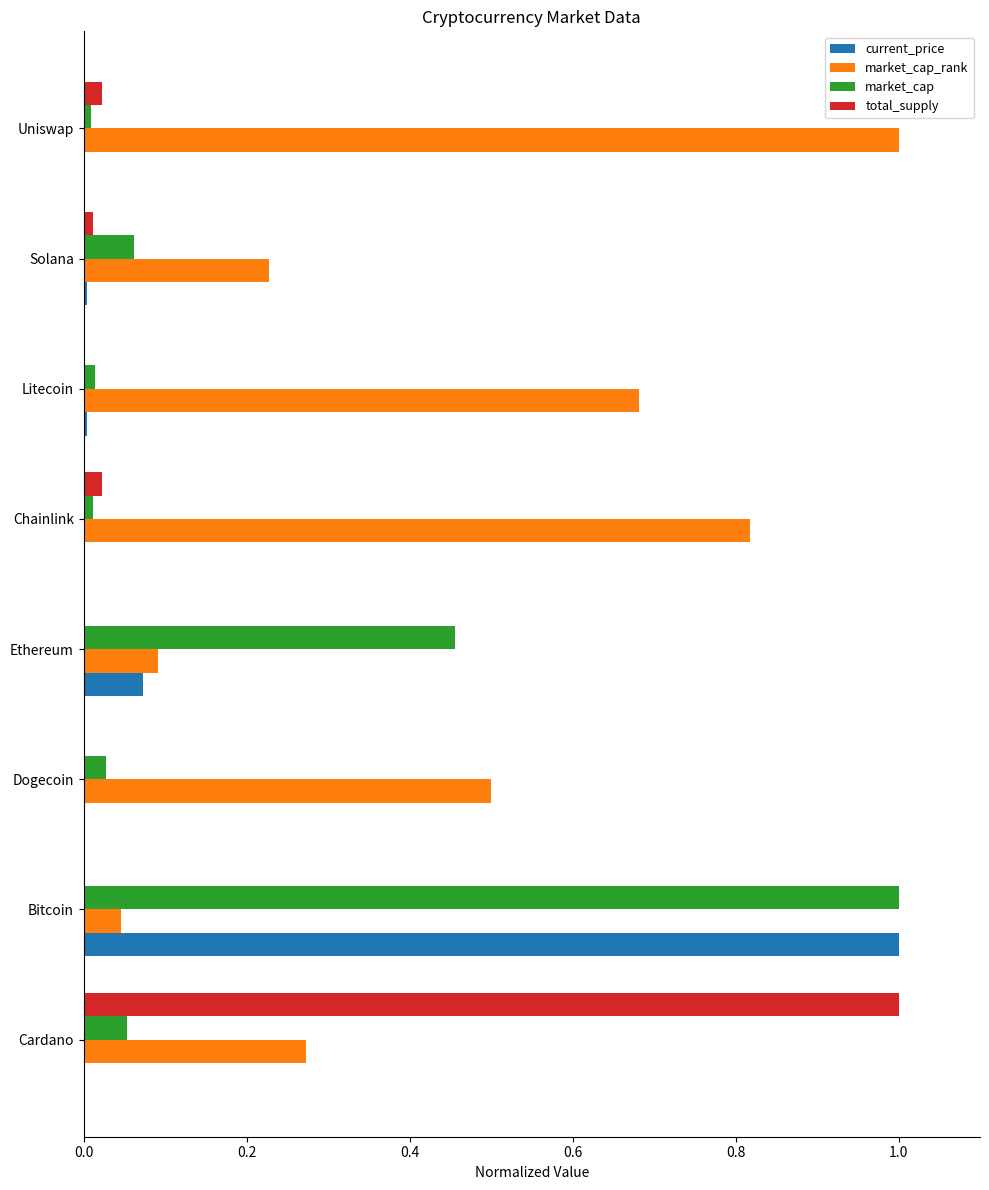

The value of current_price at Dogecoin is 0.0. True or false?

True